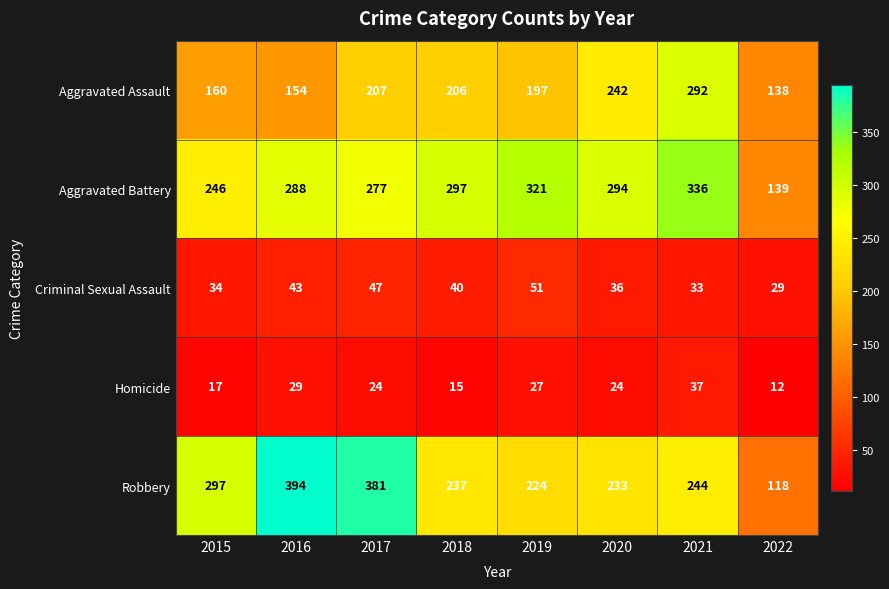

The value of Homicide at 2015 is 25. True or false?

False